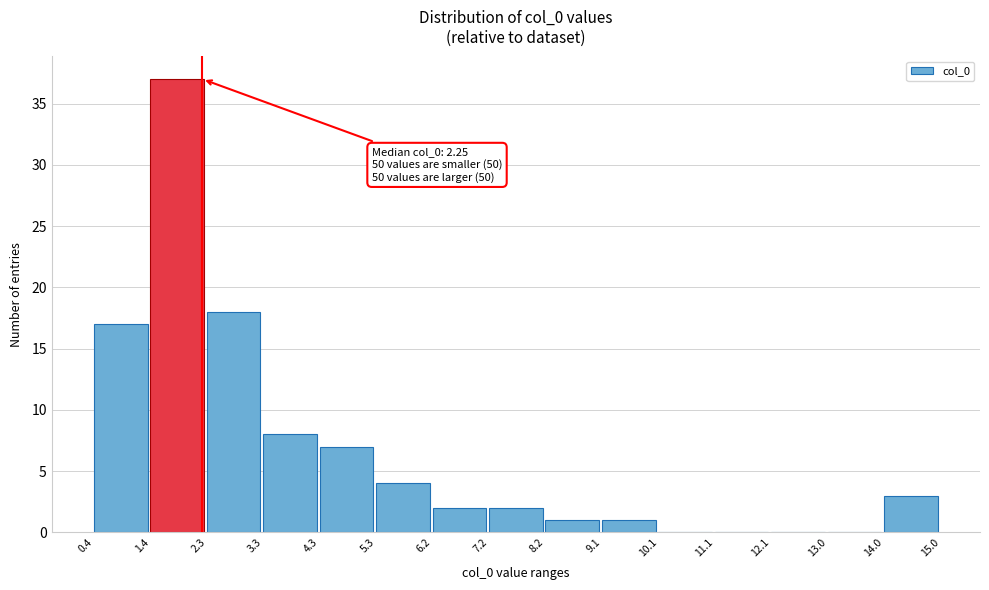

Which range on the x-axis has the tallest bar?

1.4 to 2.3